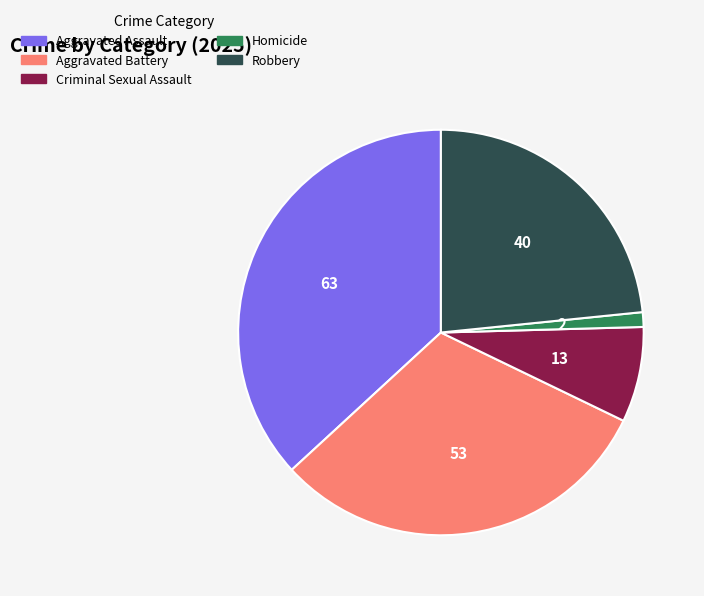

Which category has the smallest portion of the pie?

Homicide